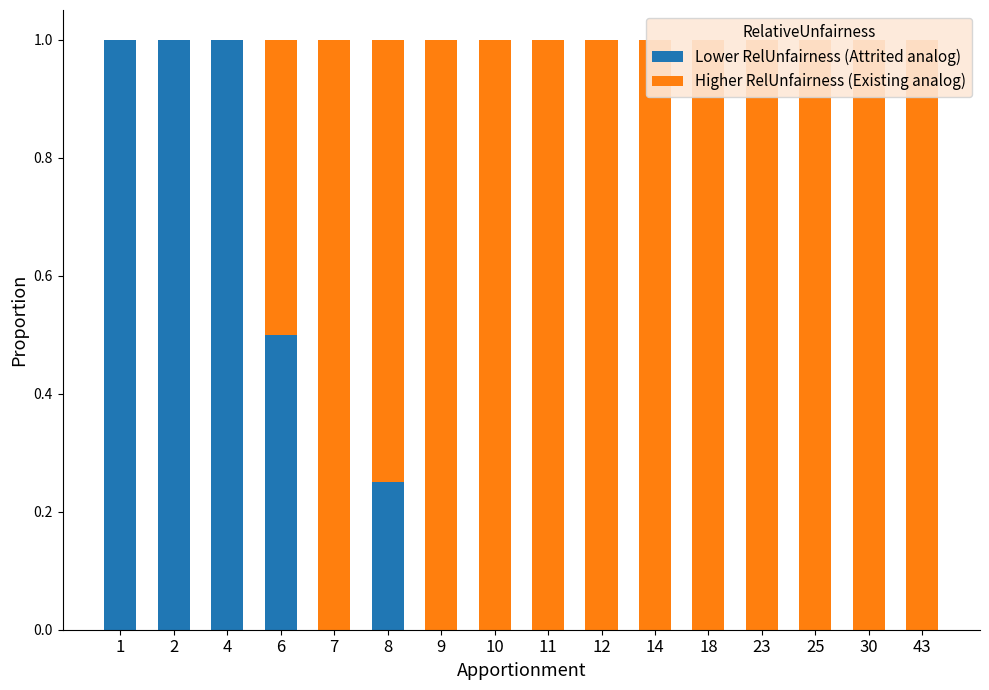

At how many categories does at least one series exceed 0?

16